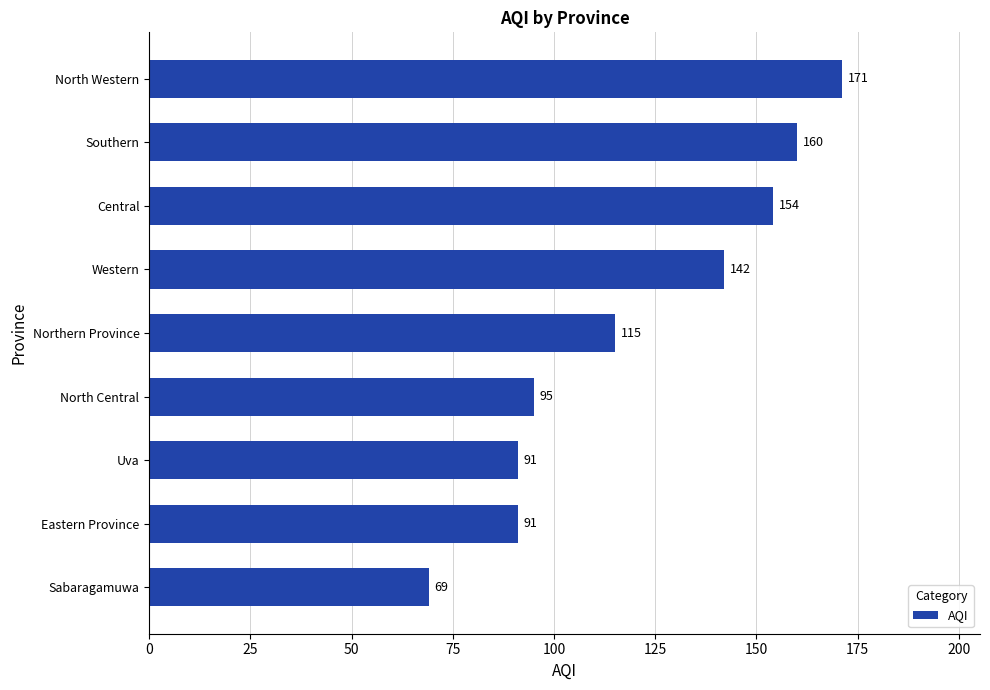

What is the ratio of the value at Central to the value at Uva?

1.7